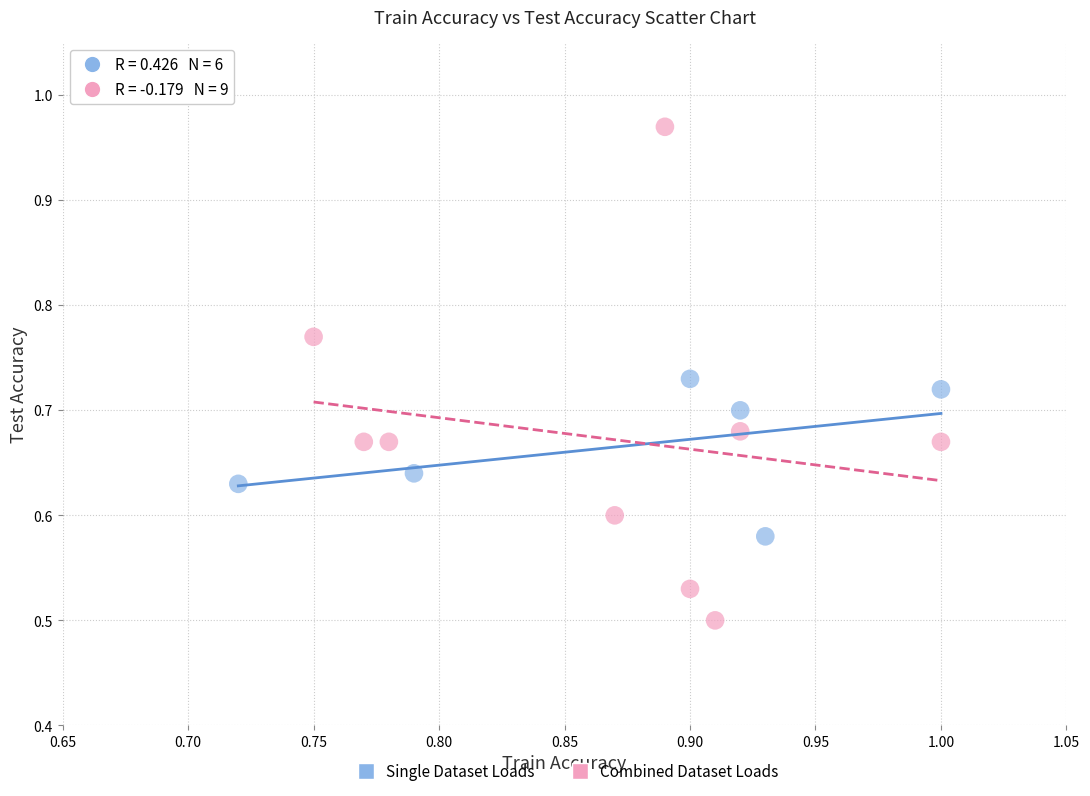

Which series contains the highest Y value?

Combined Dataset Loads